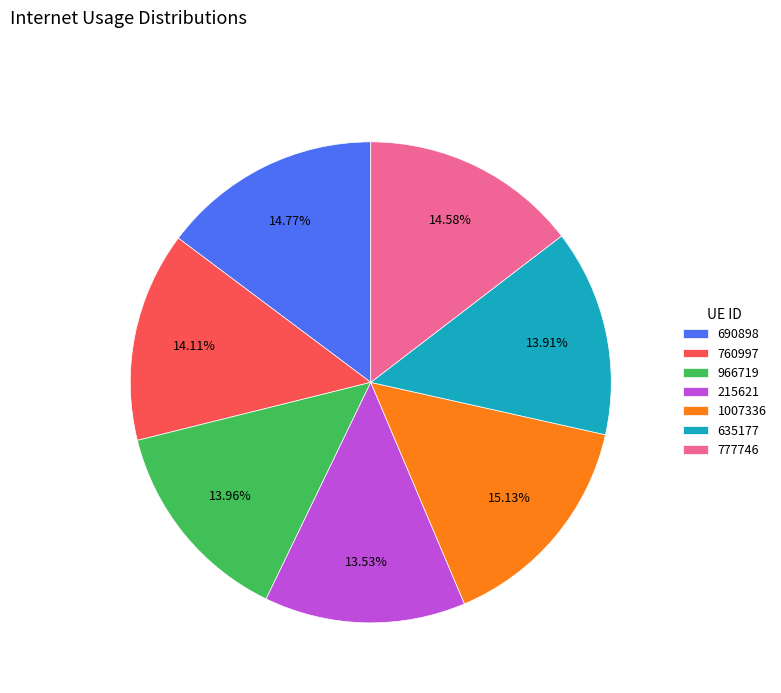

To the nearest percent, what is the combined percentage of 690898 and 635177?

29%